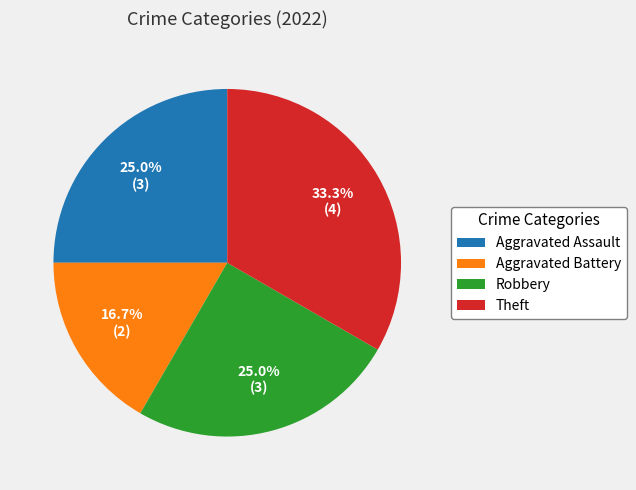

Do Aggravated Battery and Robbery together represent more than half of the pie?

No